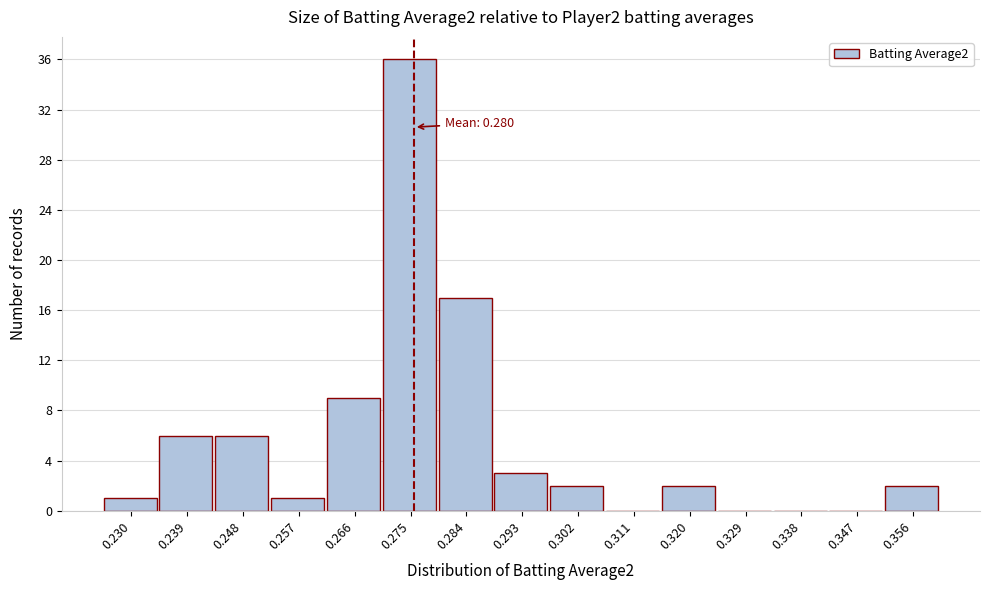

Reading left to right, list all the values displayed in this chart.

0.230=1	0.239=6	0.248=6	0.257=1	0.266=9	0.275=36	0.284=17	0.293=3	0.302=2	0.311=0	0.320=2	0.329=0	0.338=0	0.347=0	0.356=2